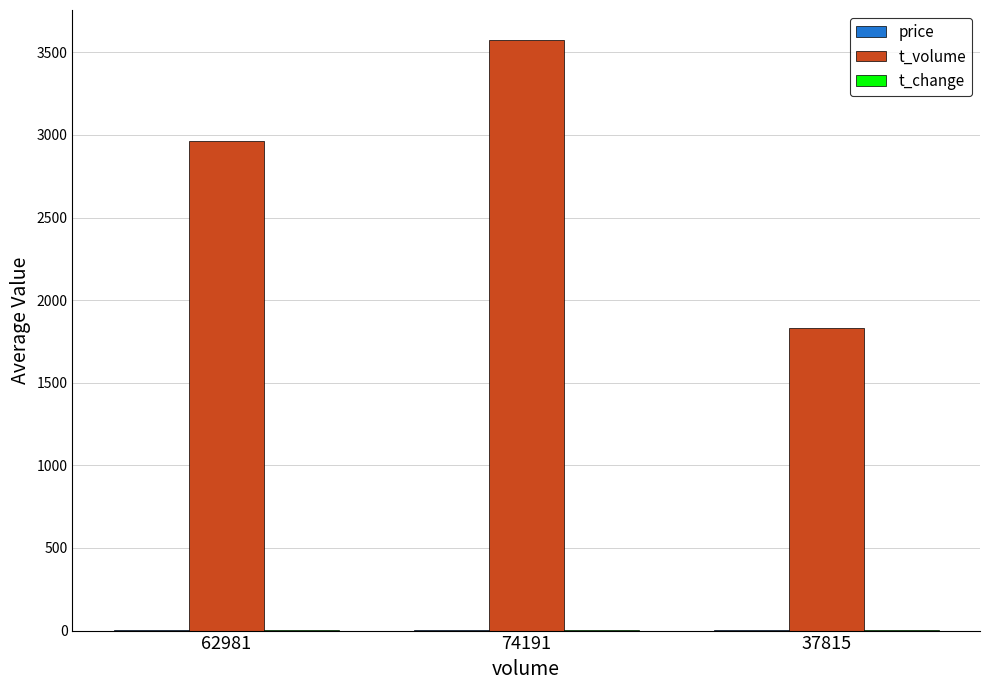

Which category has the highest value in the t_volume series?

74191